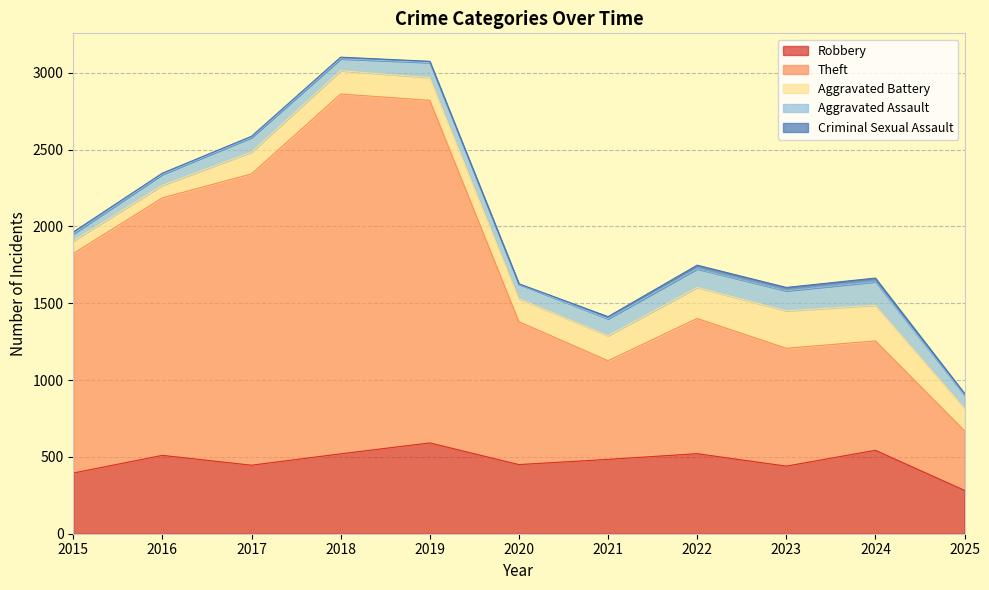

At which category does Aggravated Assault reach its first local peak?

2017